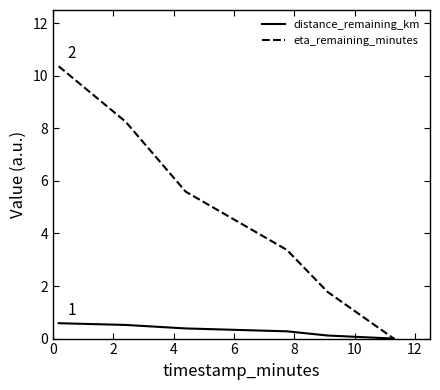

Which series has the widest spread of values?

eta_remaining_minutes